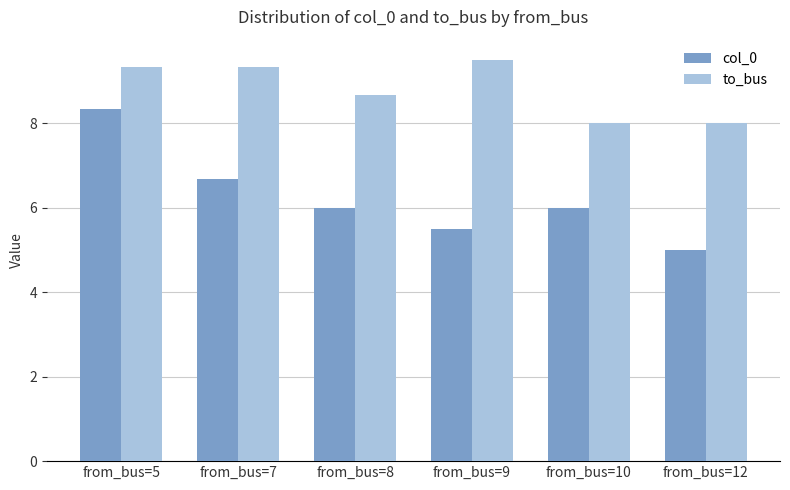

What is the difference between the second highest and minimum values in the to_bus series?

1.3